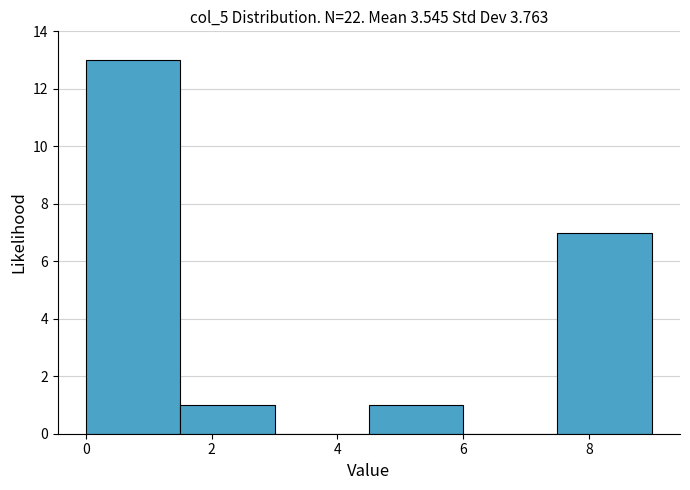

Reading left to right, transcribe this chart: for each bar, give the range it covers on the x-axis and its height. Neither the bar edges nor the heights are printed on the chart, so give them approximately, as read against the axes.

0.0 to 1.5: 13
1.5 to 3.0: 1
3.0 to 4.5: 0
4.5 to 6.0: 1
6.0 to 7.5: 0
7.5 to 9.0: 7